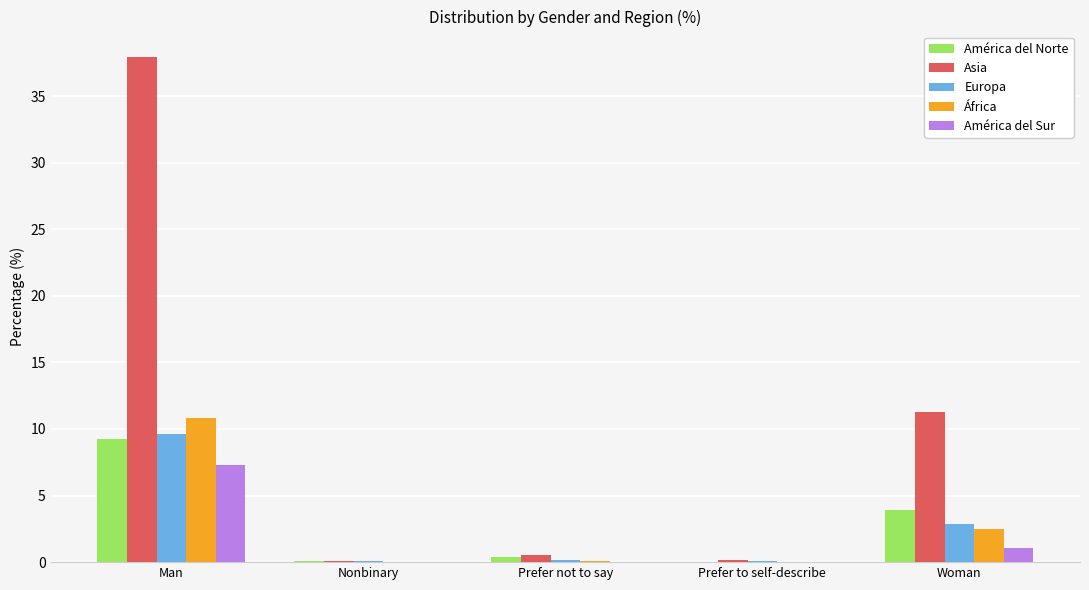

Read the América del Sur value at Man.

7.3